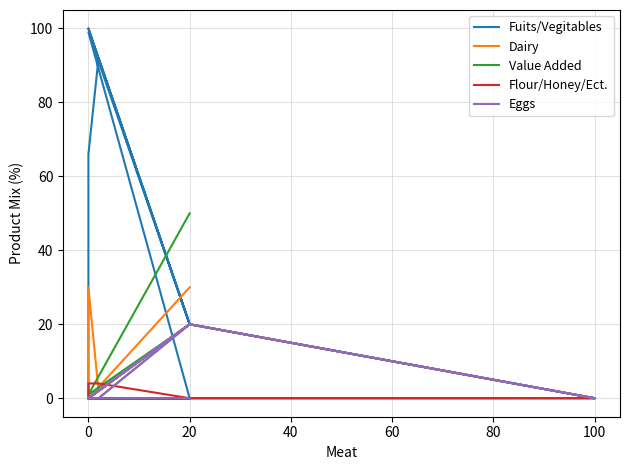

How many values in the Value Added series are below 20?

6